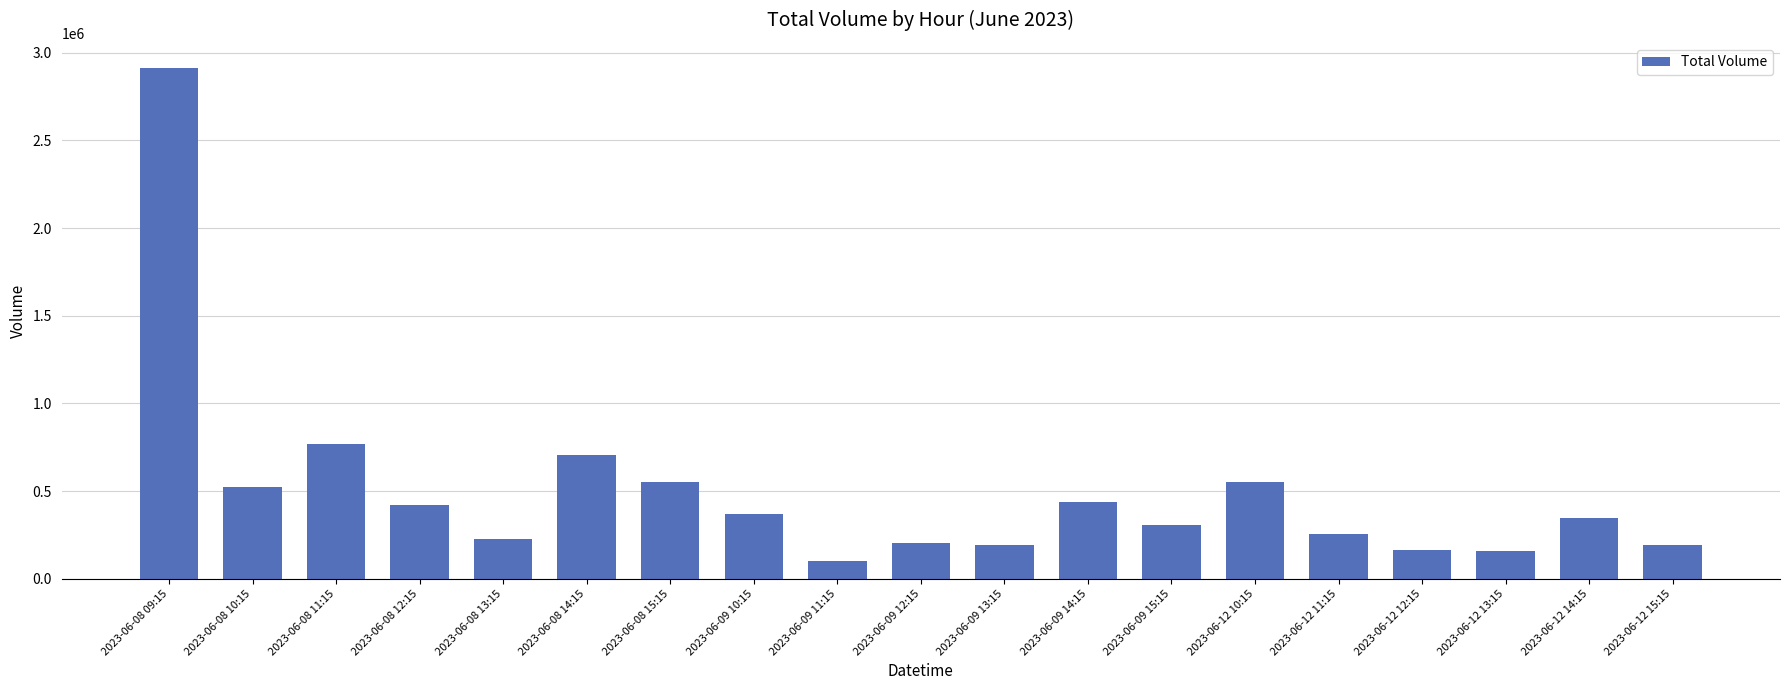

What is the value of the 7th bar from the left?

550426